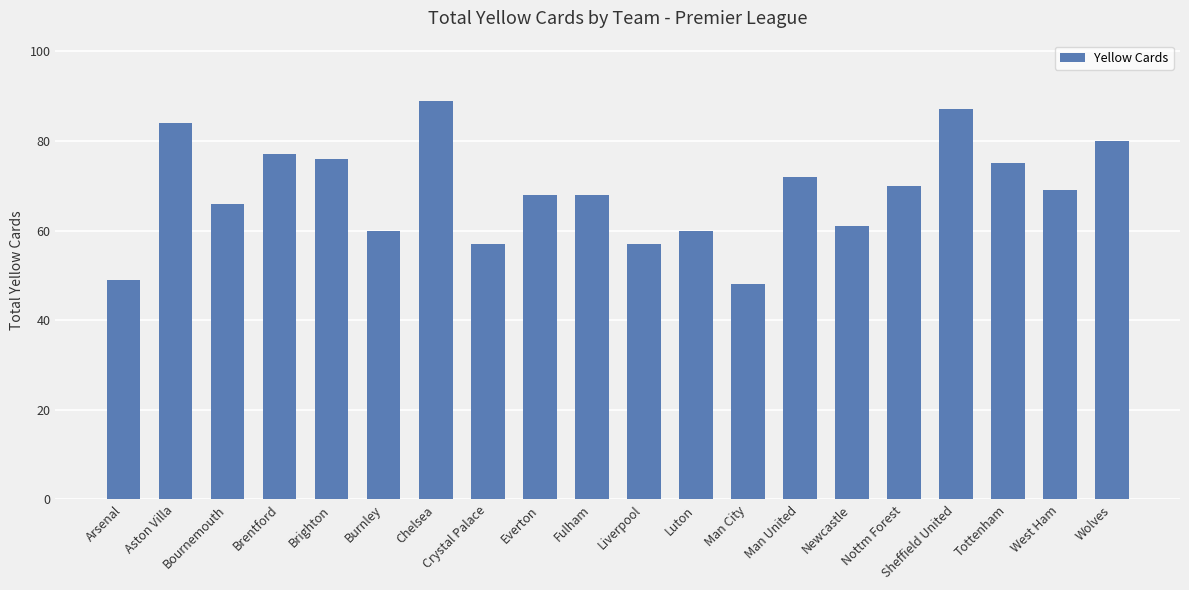

What is the ratio of the value at Brentford to the value at Wolves?

1.0